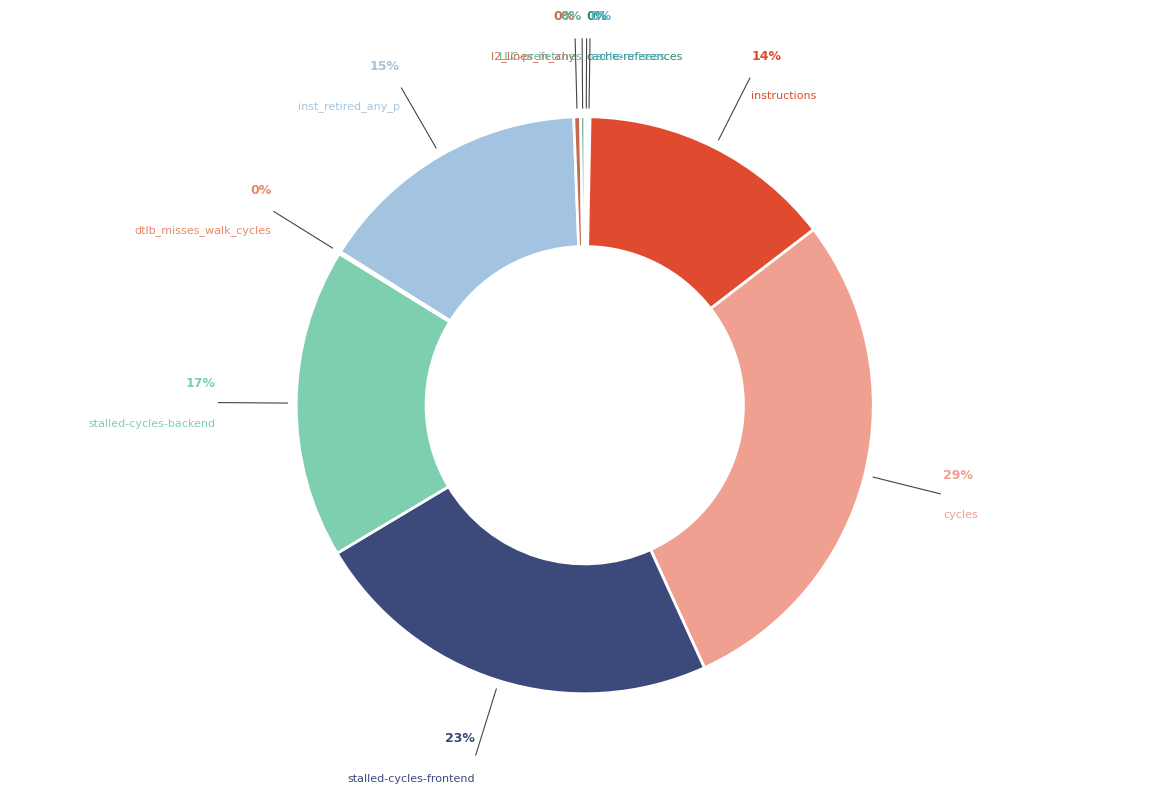

Combined, what portion of the pie is cache-misses and inst_retired_any_p?

15.6%